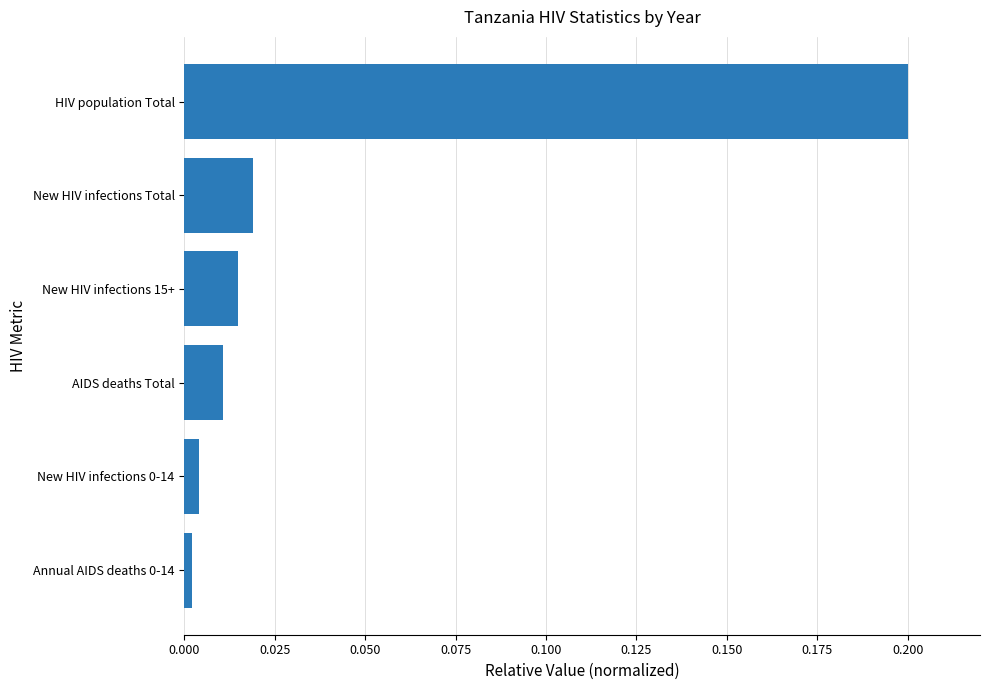

Which label corresponds to the largest value in the chart?

HIV population Total